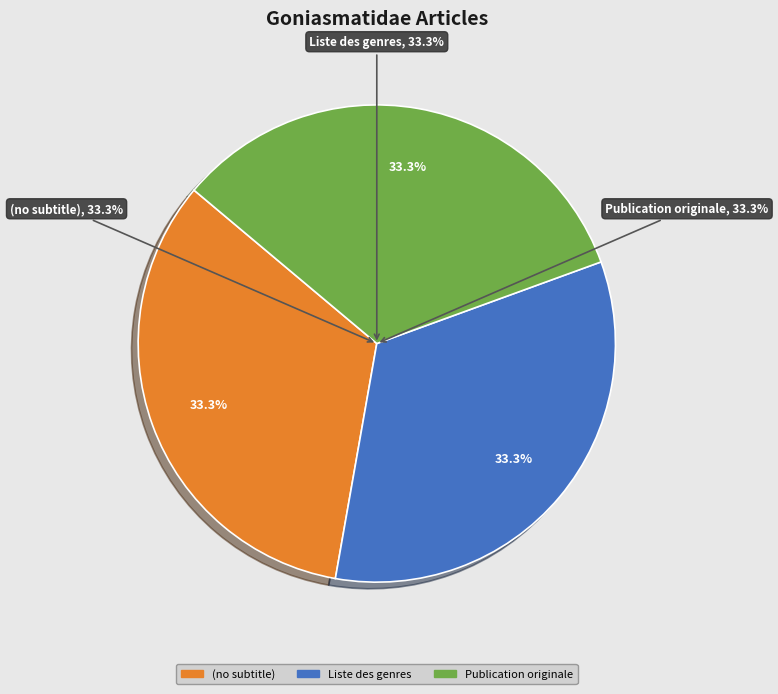

To the nearest percent, what is the average slice percentage?

33%